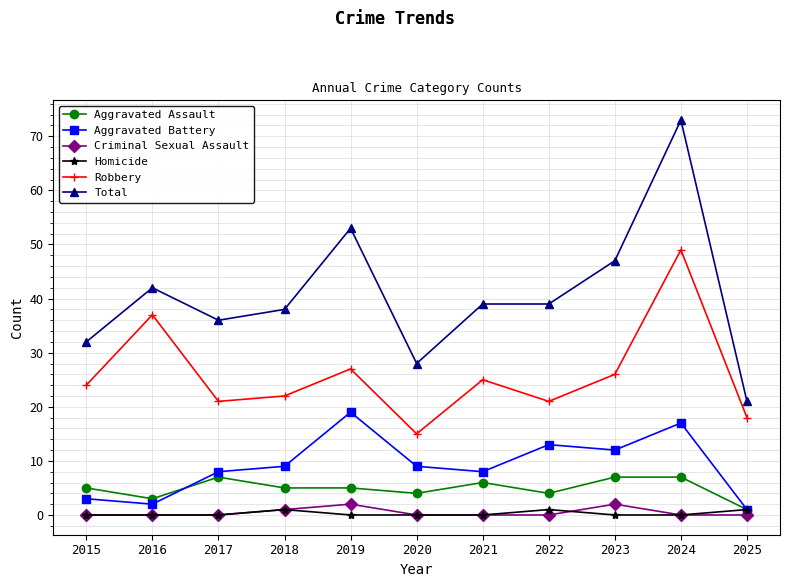

The Aggravated Assault series shows 7 at 2023. True or false?

True